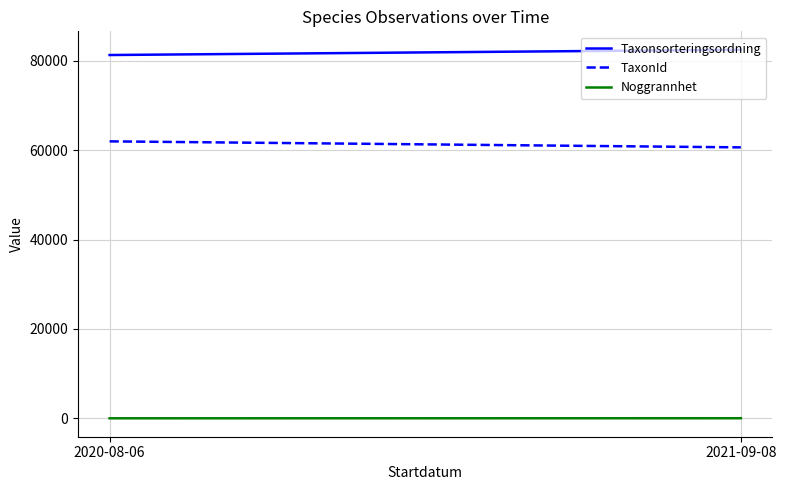

Which has a higher value, 2020-08-06 or 2021-09-08?

2021-09-08